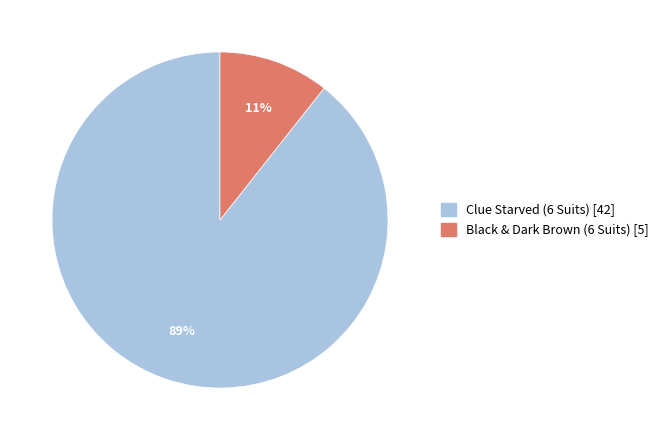

Is it true that Black & Dark Brown (6 Suits) is 11% of the pie?

True